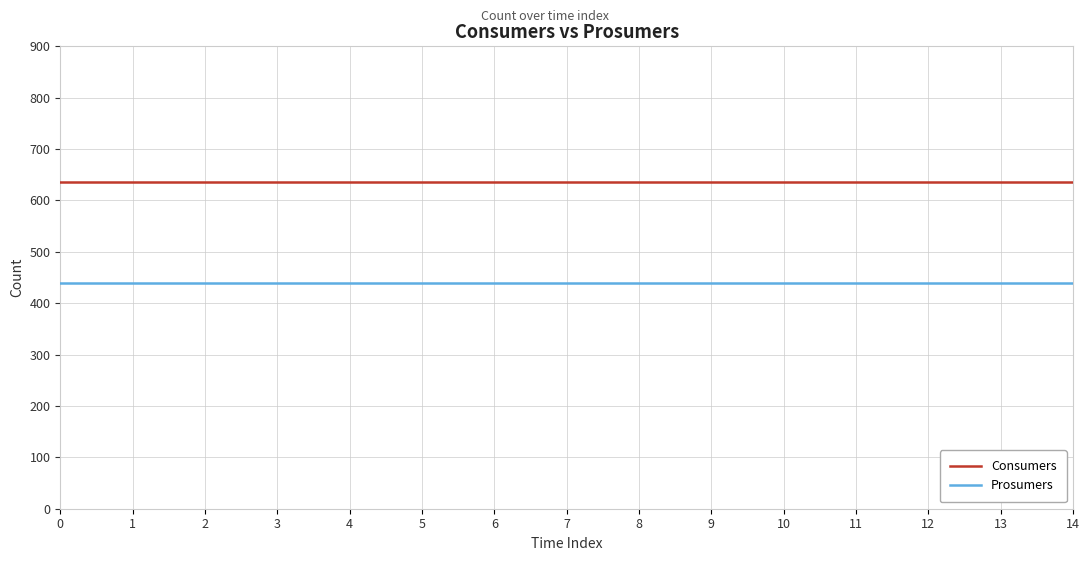

What value does the Consumers series have at 10?

635